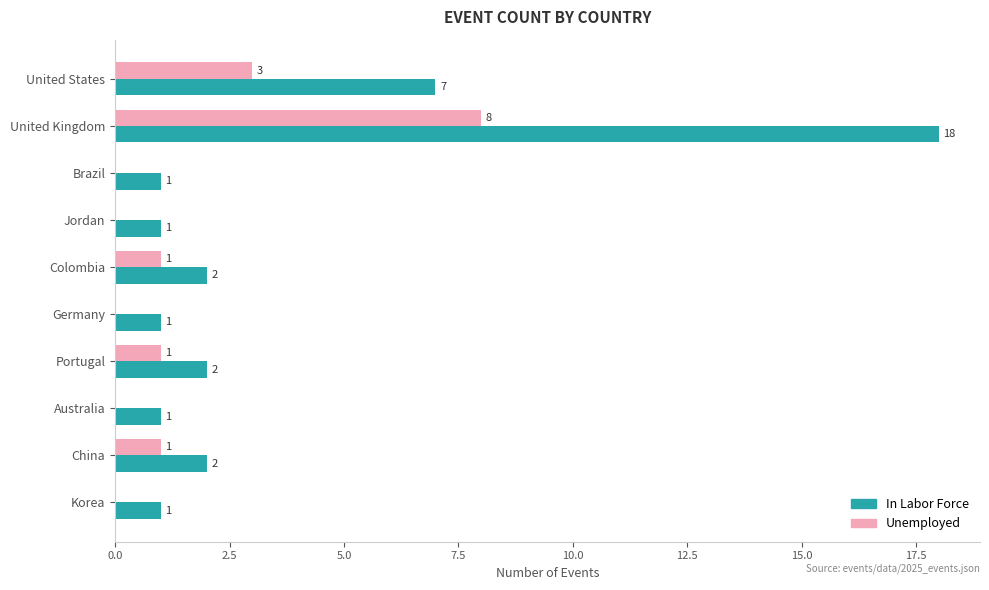

Is the value of Unemployed at United Kingdom greater than the value of In Labor Force at United Kingdom?

No